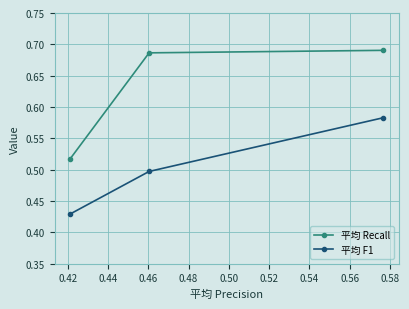

What are all the series names shown in the legend?

平均 Recall, 平均 F1